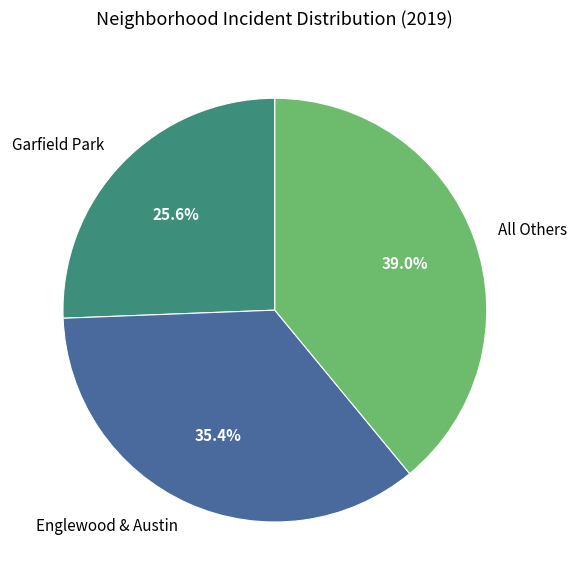

Rank the categories by value from lowest to highest.

Garfield Park, Englewood & Austin, All Others